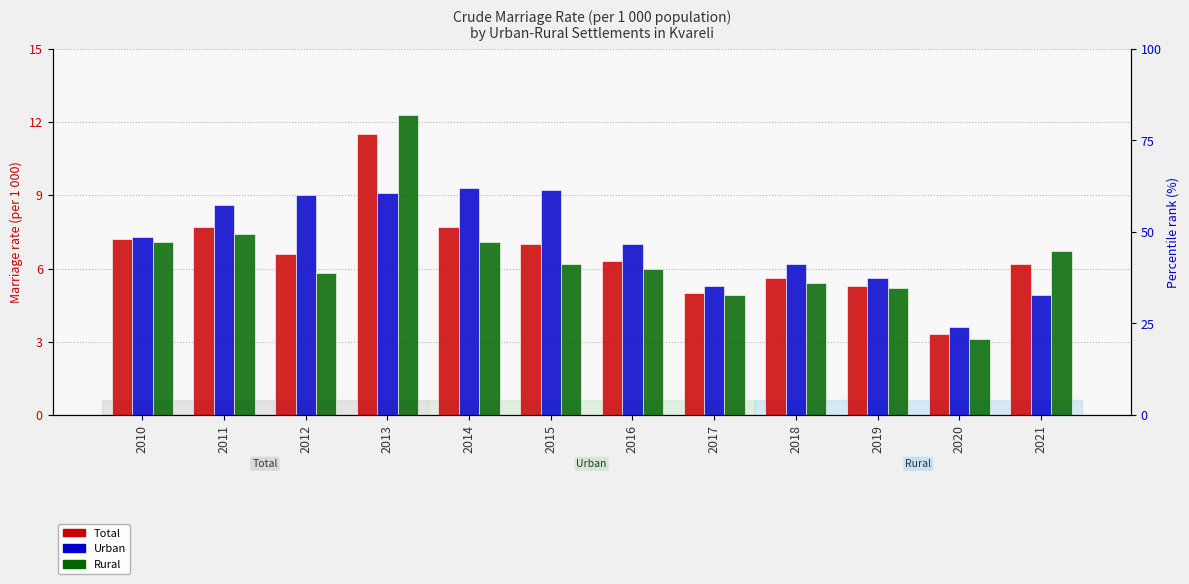

What are all the series names shown in the legend?

Total, Urban, Rural